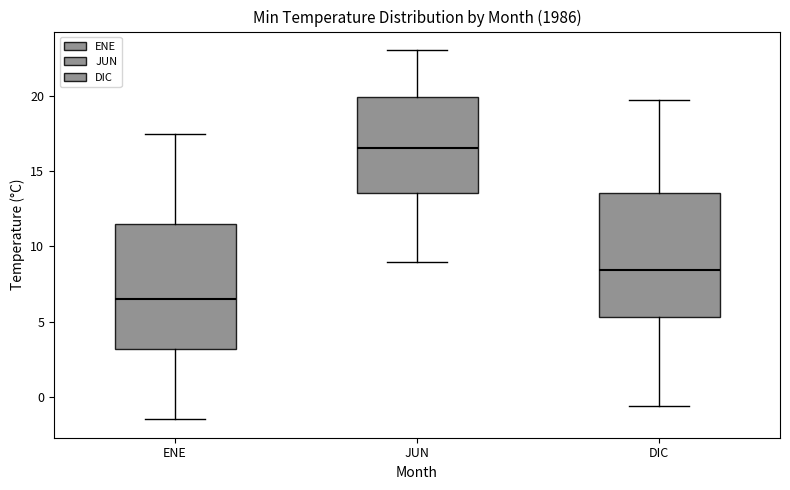

Reading left to right, read every box against the y-axis: the position of its median line, the range the box covers, and the ends of its whiskers. The values are not printed on the chart, so give them approximately, as read against the axis.

ENE: median 6.5, box 3.0 to 11.5, whiskers -1.5 to 17.5
JUN: median 16.5, box 13.5 to 20.0, whiskers 9.0 to 23.0
DIC: median 8.5, box 5.5 to 13.5, whiskers -0.5 to 19.5